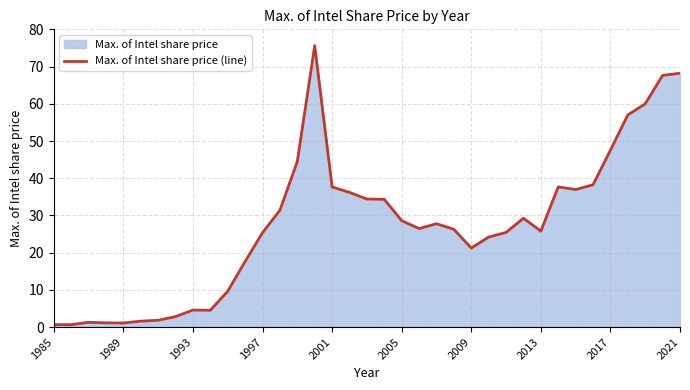

Count the number of data series in this chart.

1